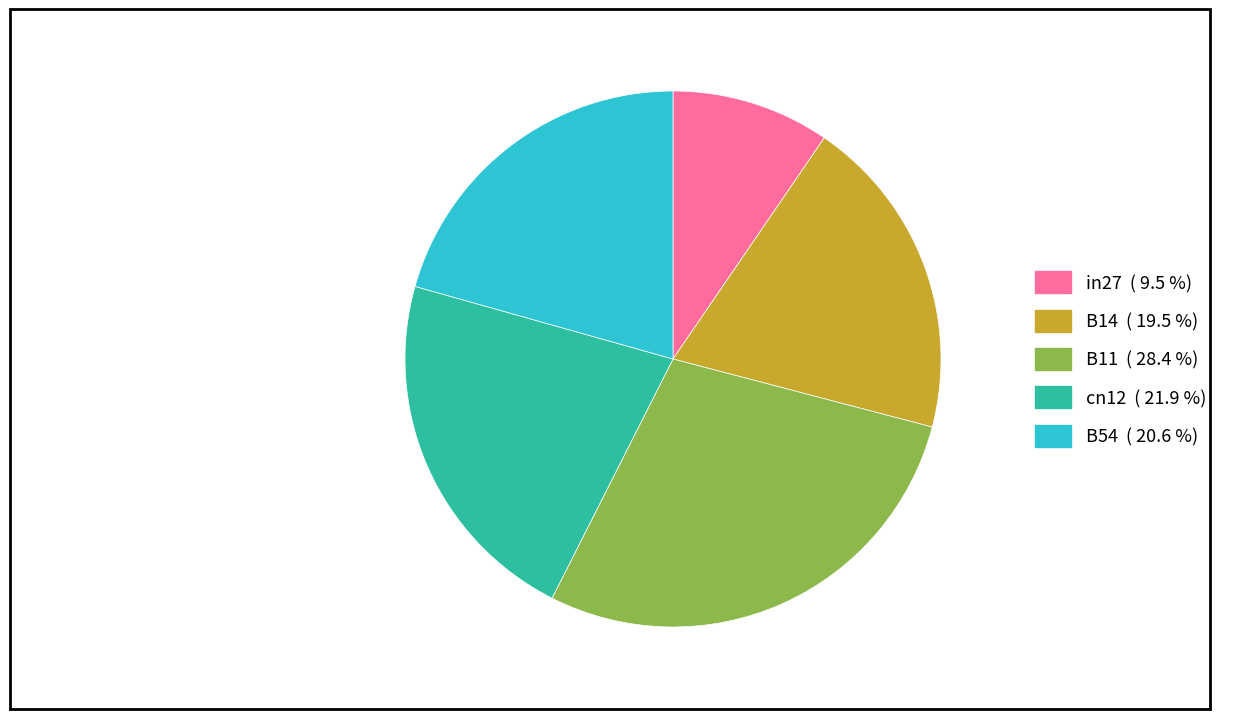

What is the smallest slice in the pie chart?

in27